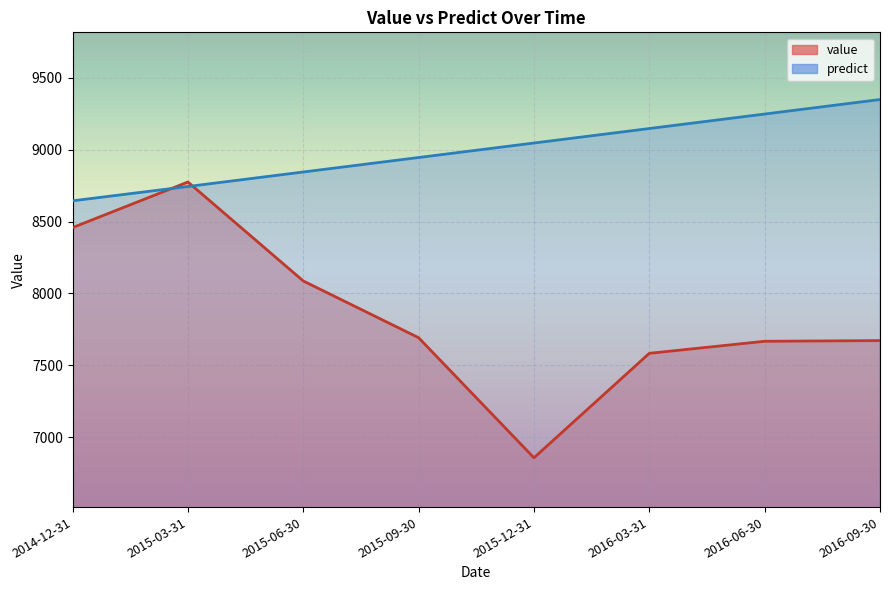

How many data points in value are above 7692?

4